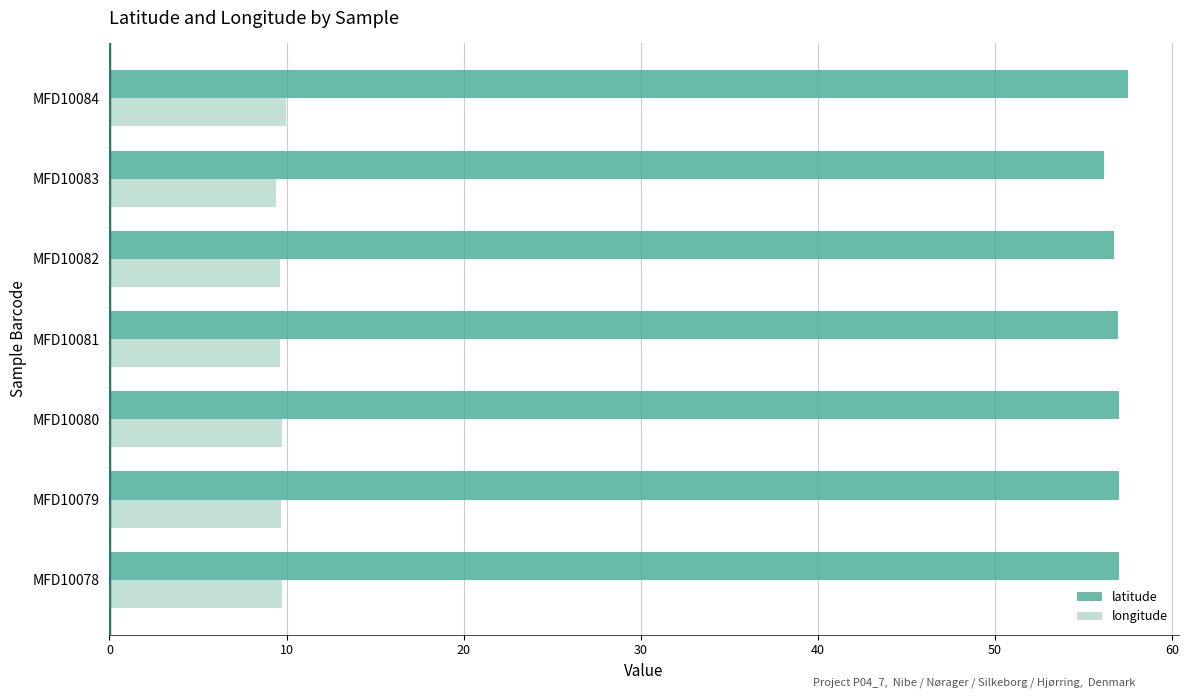

List the series in order of their overall mean, highest first.

latitude, longitude